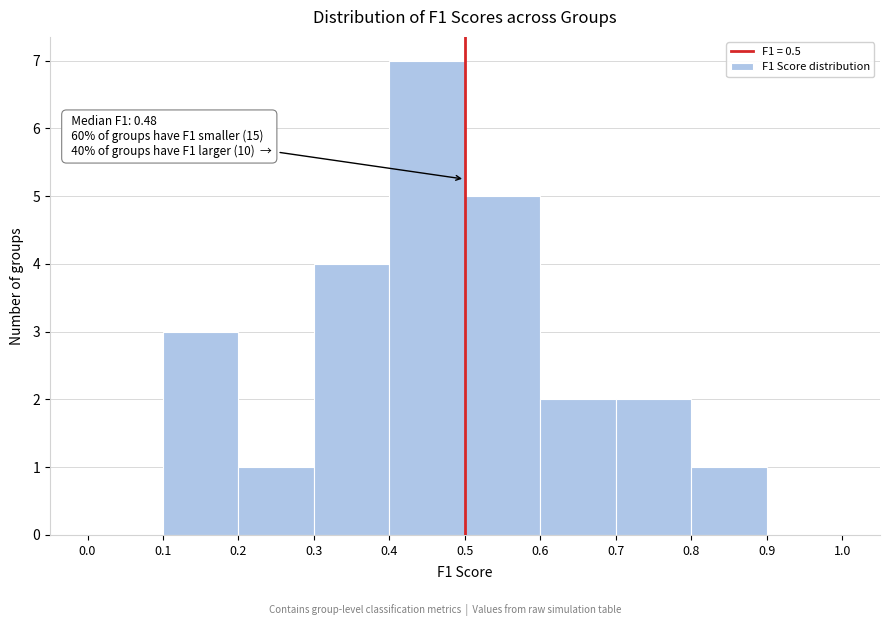

Over which range of the x-axis is the bar tallest?

0.4 to 0.5